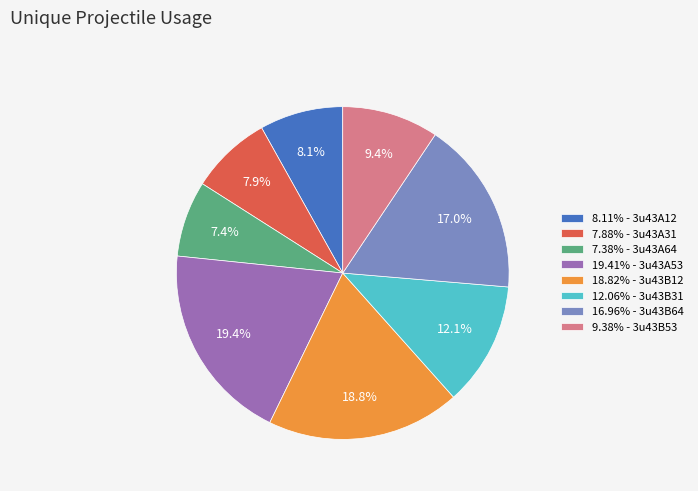

Approximately how many times larger is the value at 7.38% - 3u43A64 compared to 9.38% - 3u43B53?

0.8